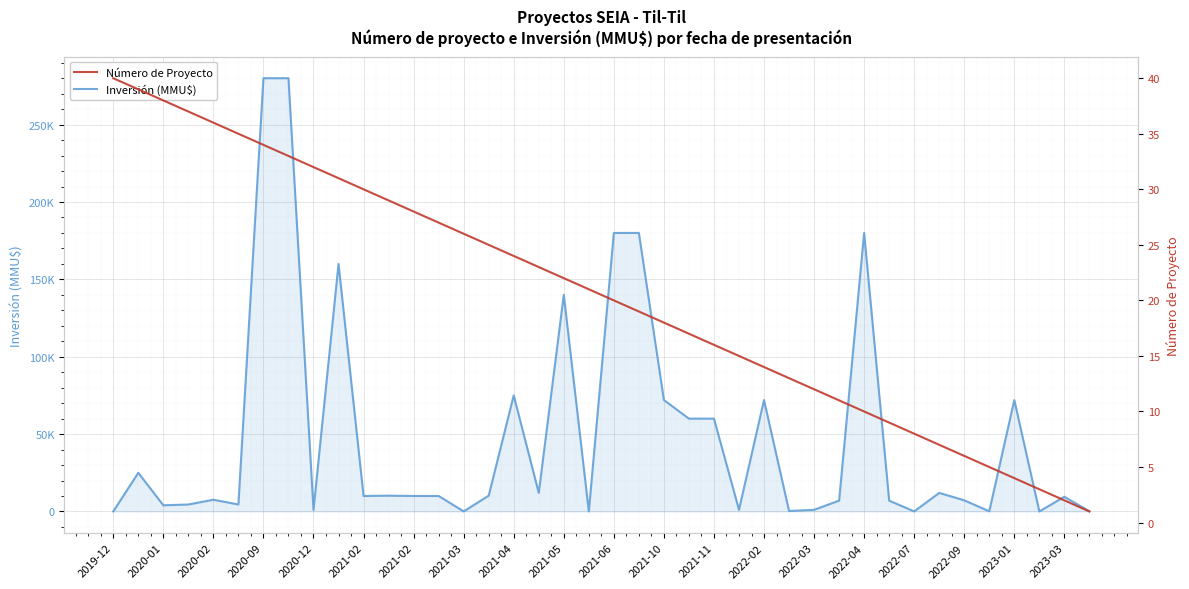

What is the minimum value for Número de Proyecto?

1